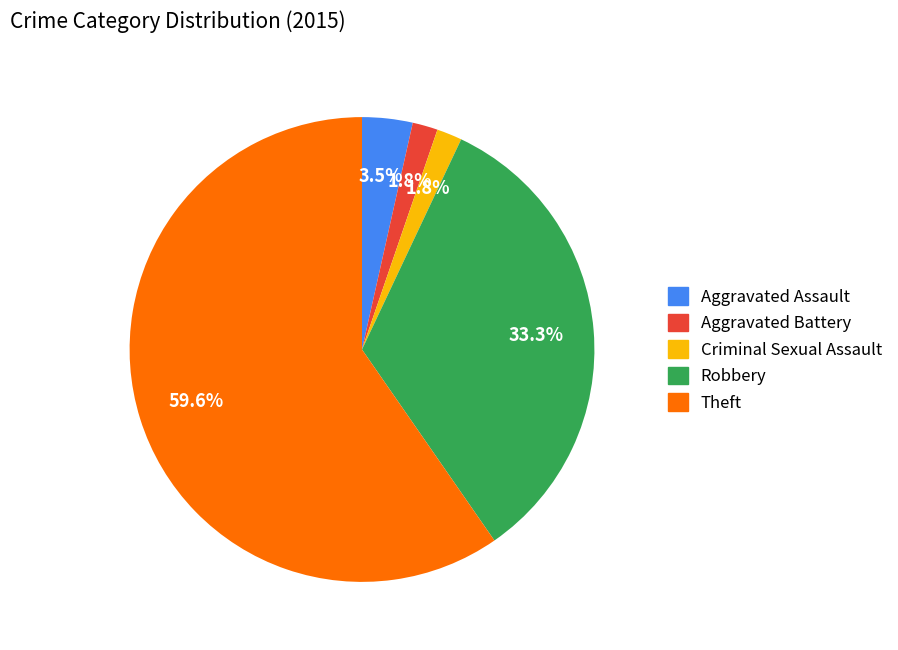

Combined, do Robbery and Theft account for over 50%?

Yes